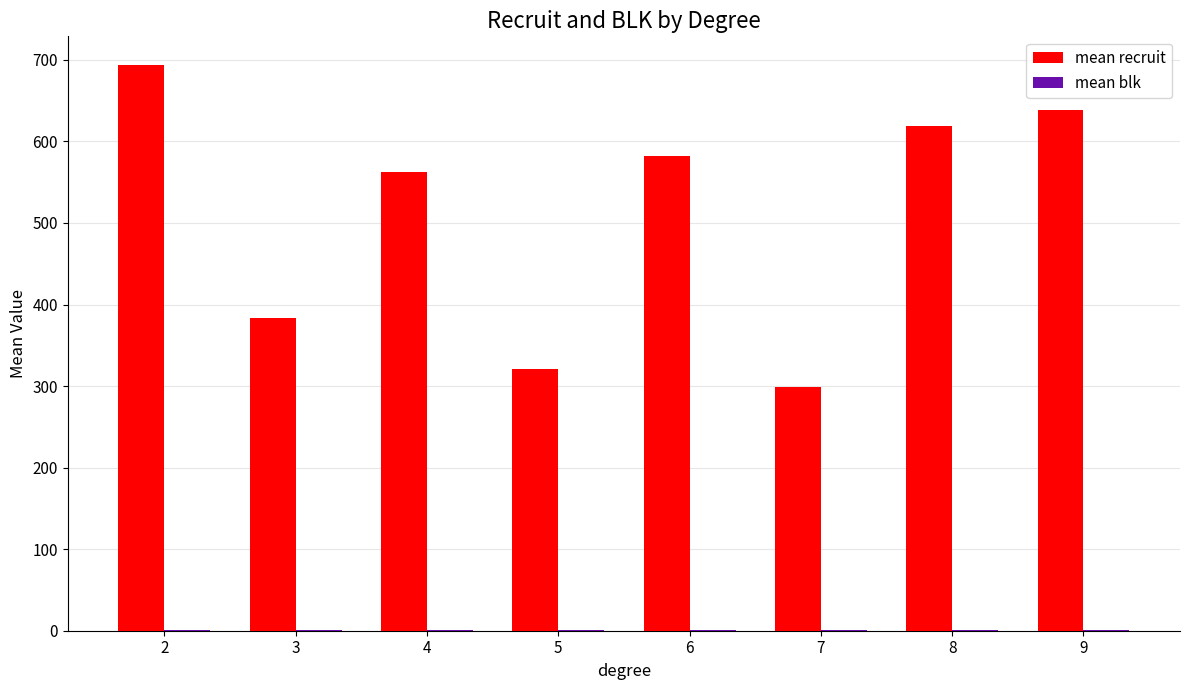

Between 3 and 9, which series saw the biggest shift?

mean recruit